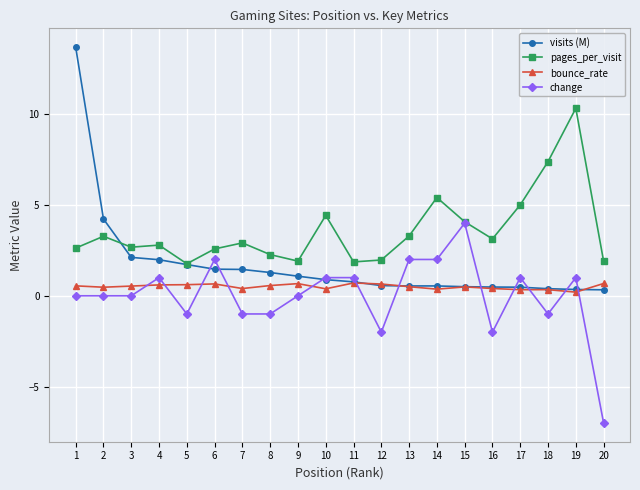

What is the value of the visits (M) point at the 11th from the left?

0.8